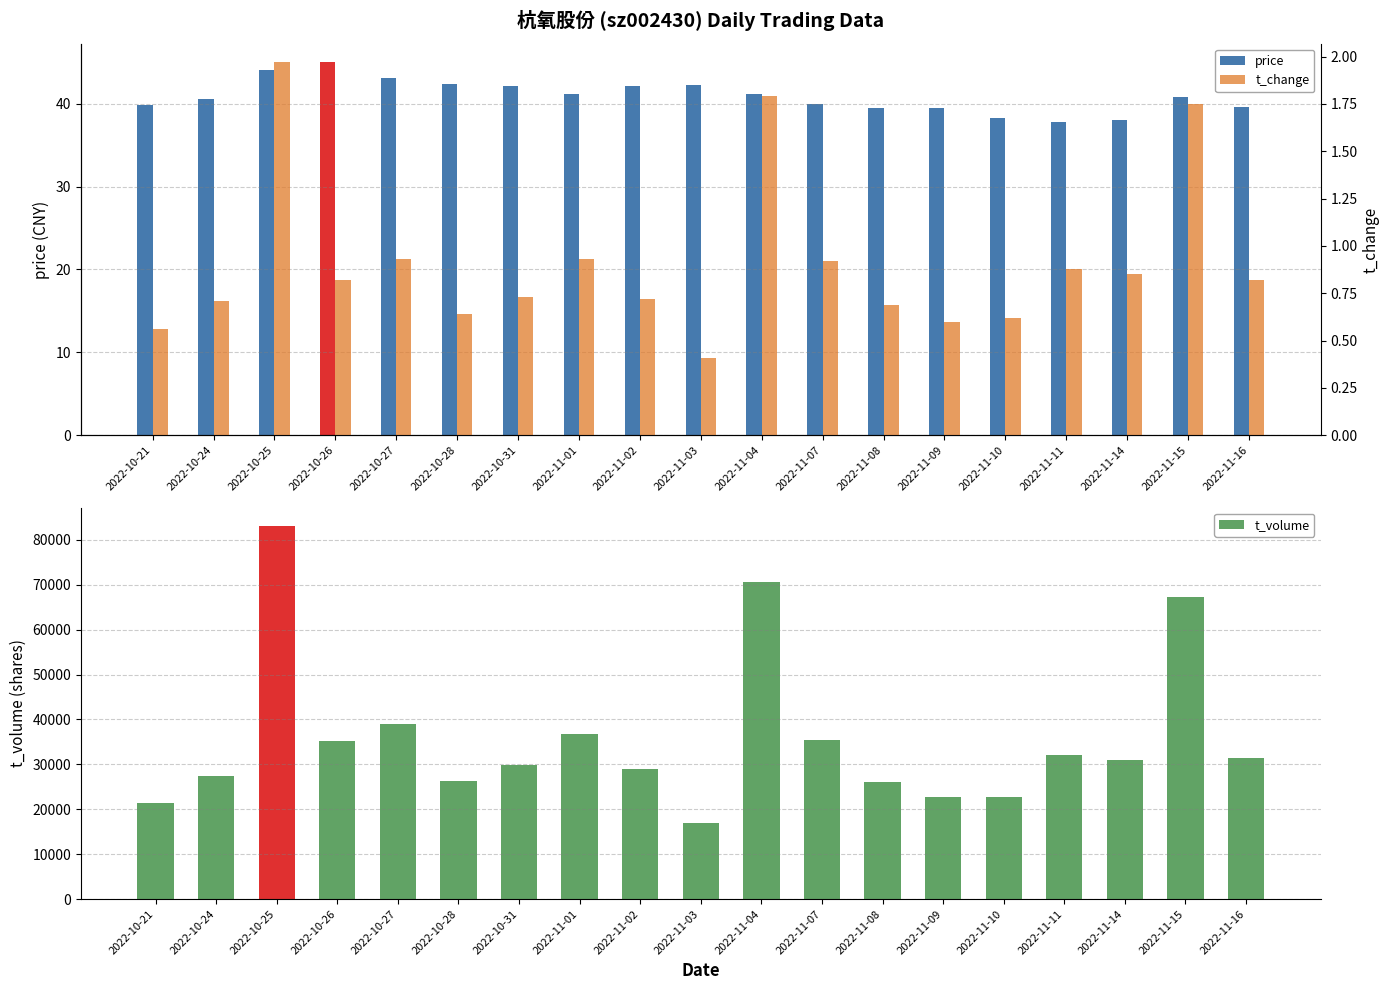

At which label is t_volume closest to 50026?

2022-10-27